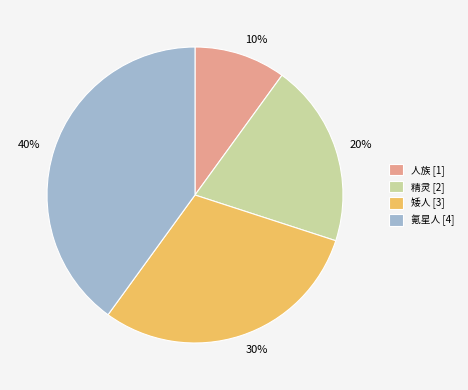

Do 人族 [1] and 精灵 [2] together represent more than half of the pie?

No